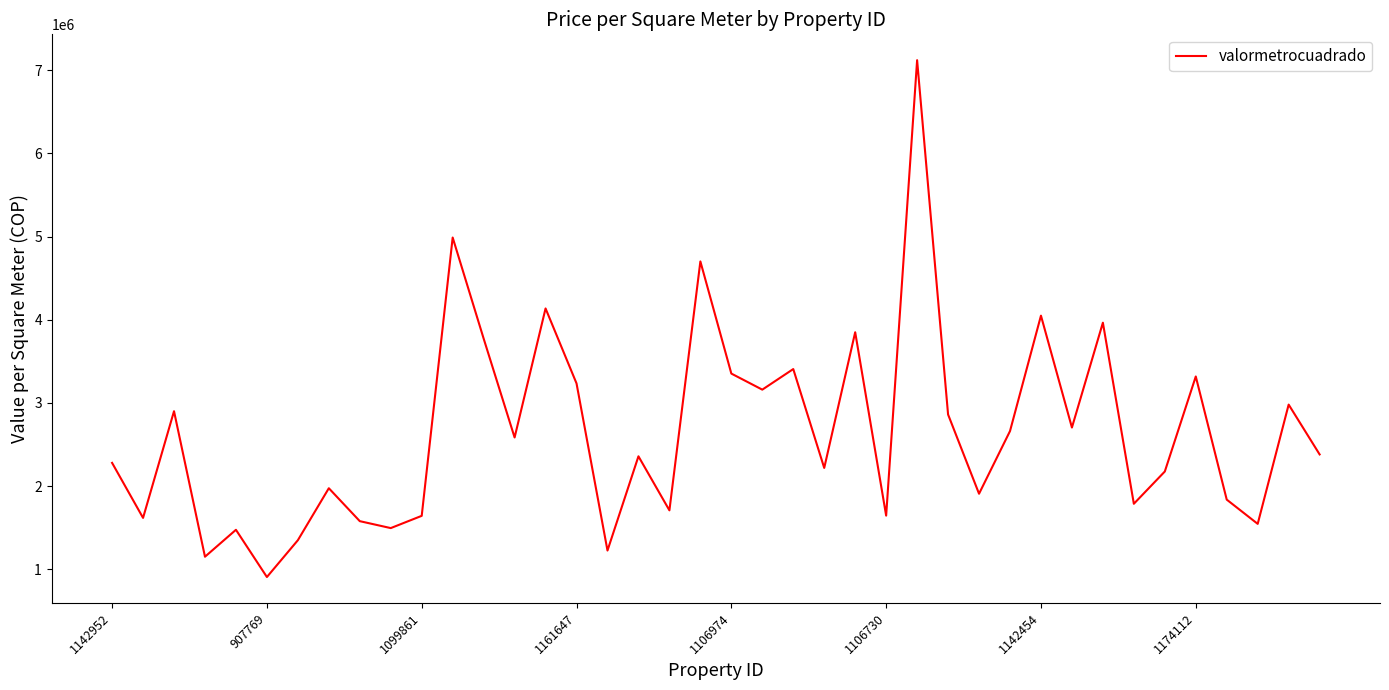

What is the difference between the maximum and minimum values?

6212063.2